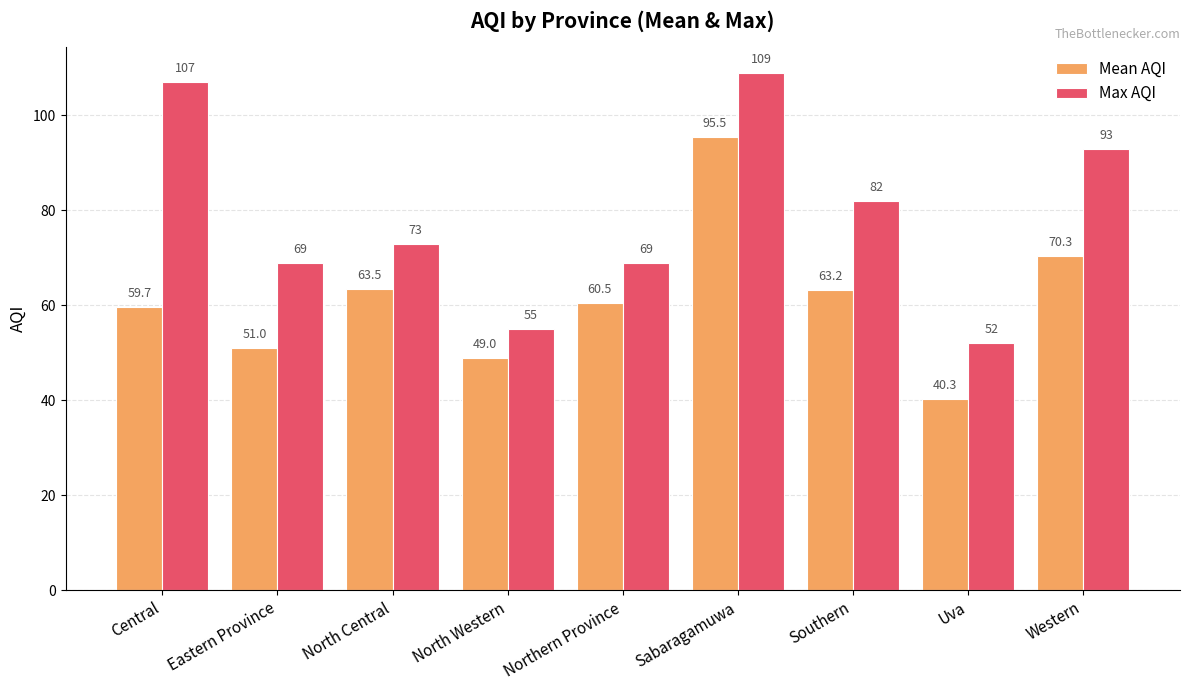

What is the label of the 6th bar from the right?

North Western